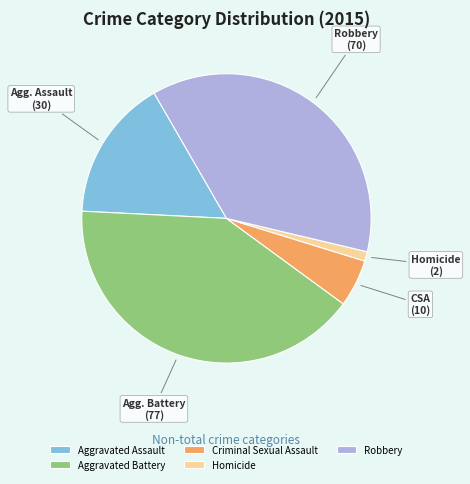

Does Robbery account for over 50% of the chart?

No